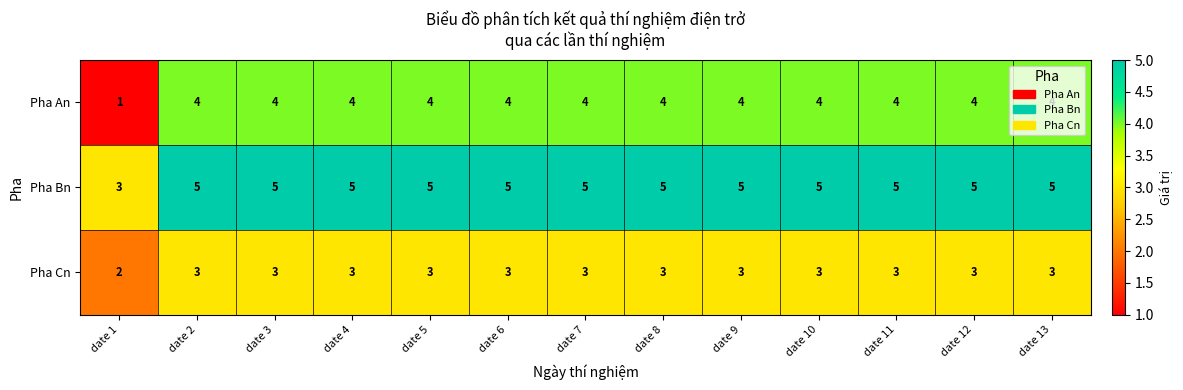

Which series has the largest total across all categories?

Pha Bn